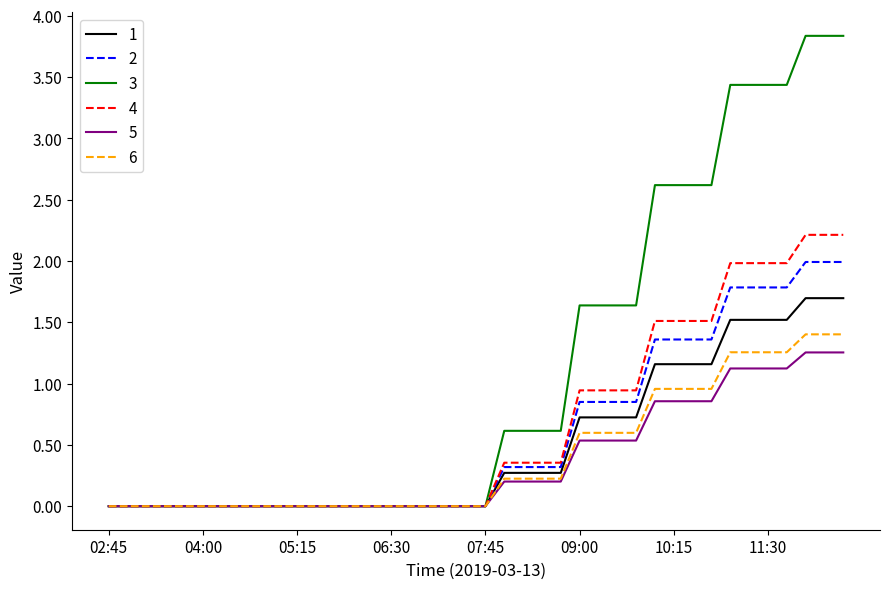

What is the highest value of the 2 series?

2.0